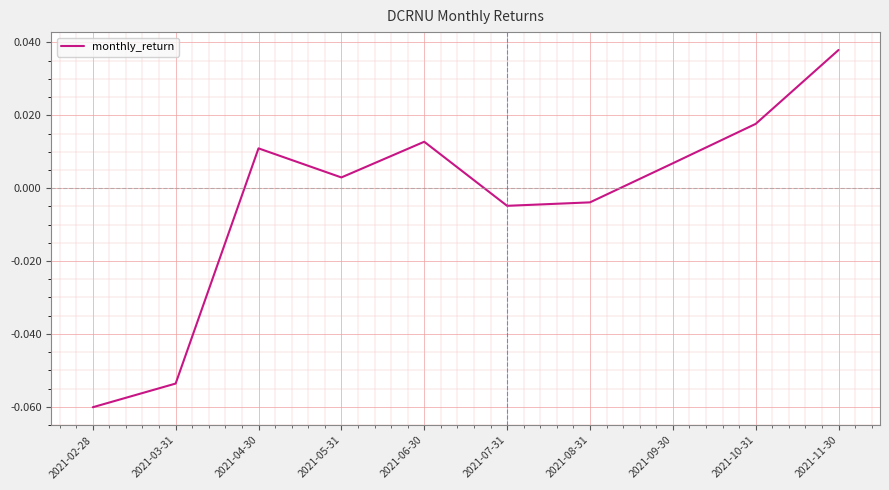

At which label does the data first exceed 0?

2021-04-30